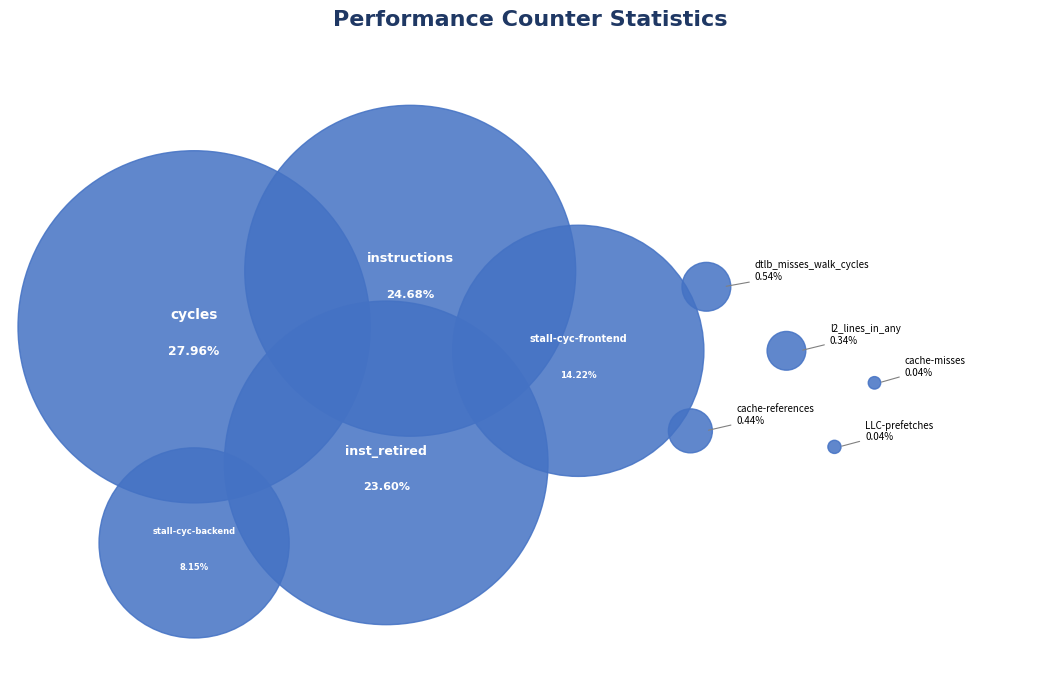

Combined, what portion of the pie is stalled-cycles-backend and instructions?

32.8%